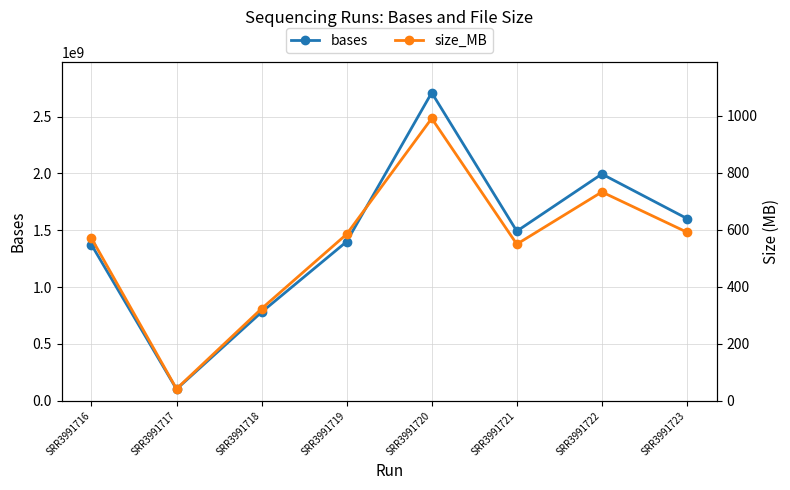

Reading right to left, transcribe all the data shown in this chart.

bases: SRR3991723=1603461267	SRR3991722=1994933340	SRR3991721=1492285296	SRR3991720=2710401069	SRR3991719=1400094450	SRR3991718=779723195	SRR3991717=102517948	SRR3991716=1373327185
size_MB: SRR3991723=591	SRR3991722=732	SRR3991721=549	SRR3991720=990	SRR3991719=584	SRR3991718=323	SRR3991717=42	SRR3991716=570